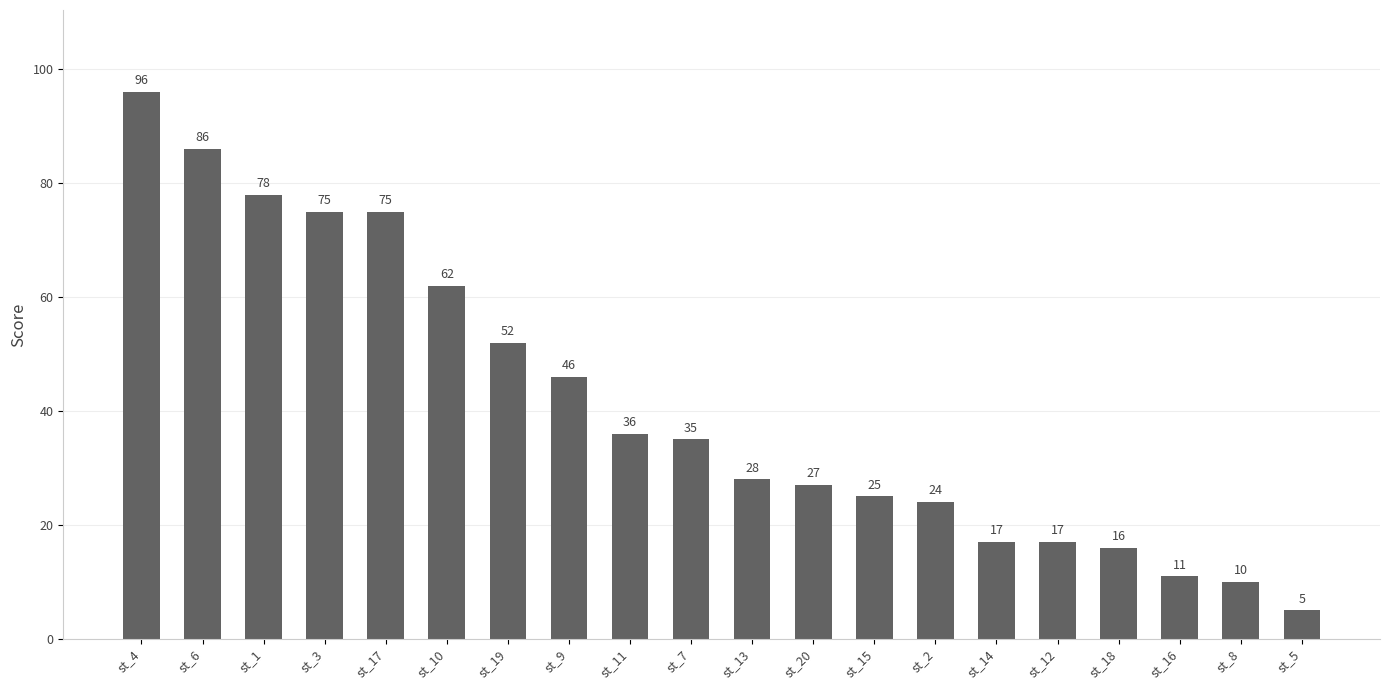

At which category does the chart reach its minimum across all series?

st_5